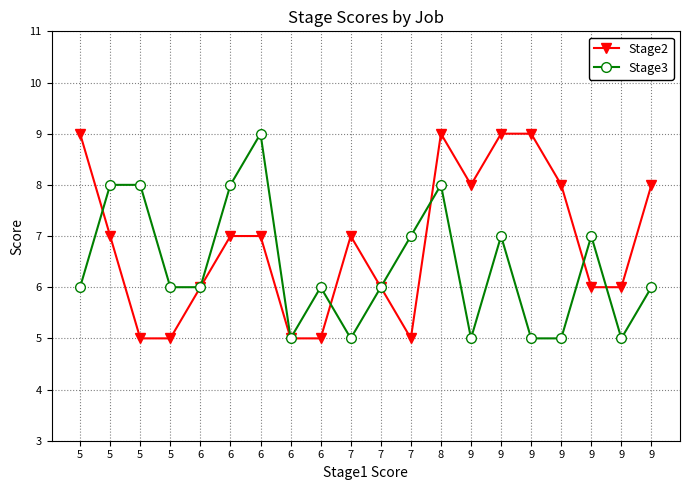

Is it true that Stage2 equals 4 at 9?

False